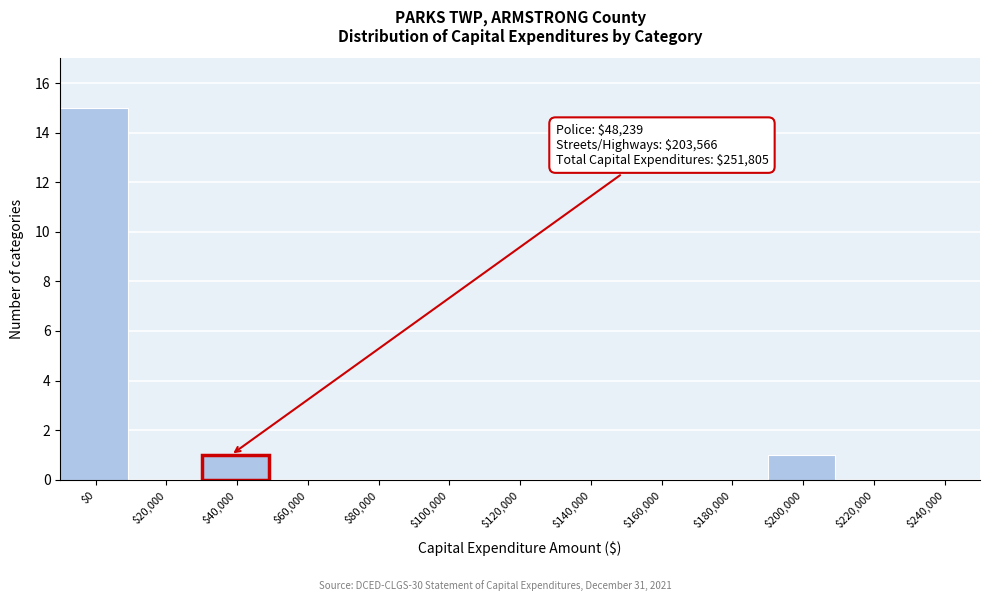

What is the sum of all values?

17